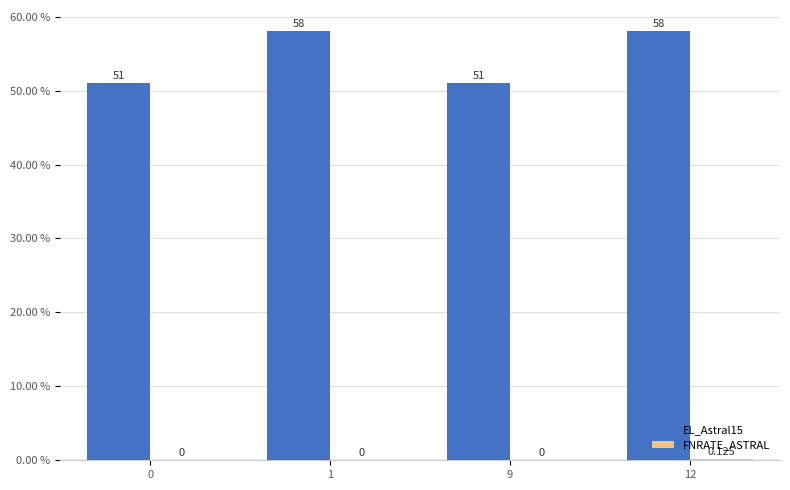

What is the value of the EL_Astral15 bar at the 1st from the left?

51.0